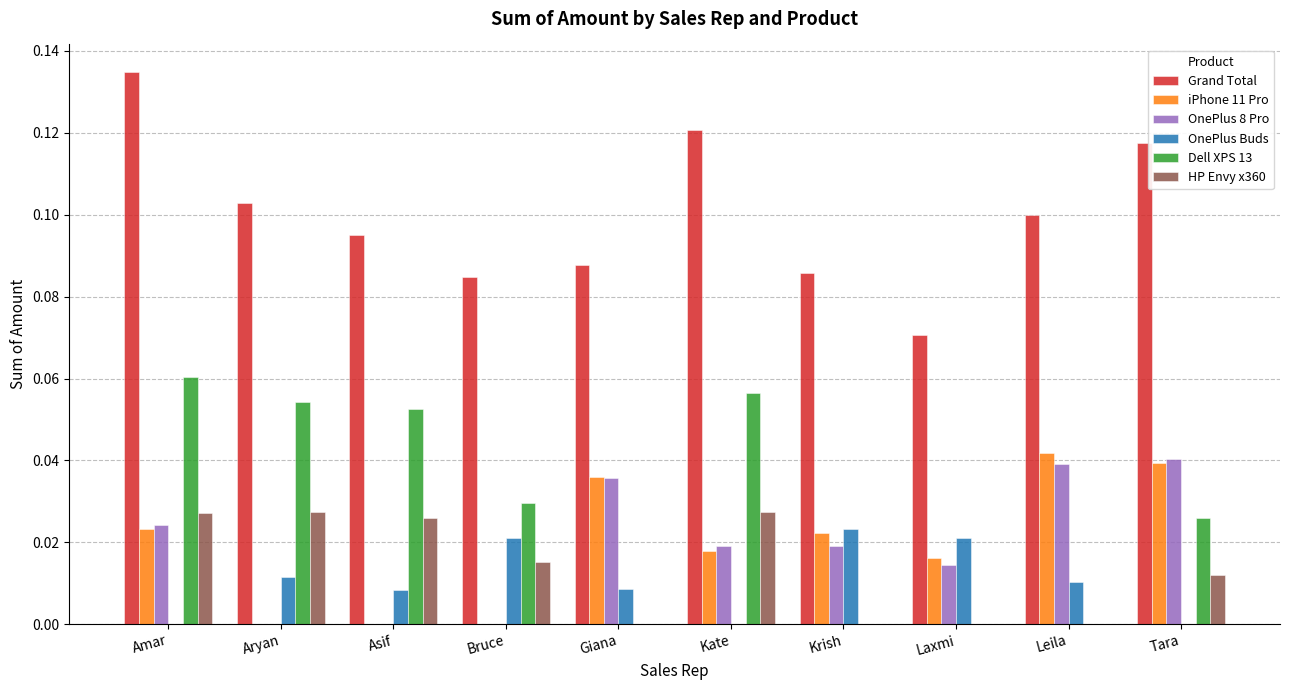

Between Asif and Kate, which series saw the biggest shift?

Grand Total